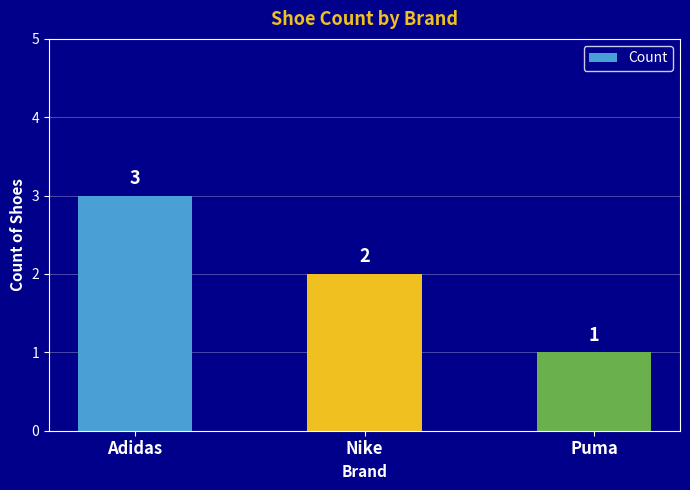

Where is the data nearest to the value 2?

Nike